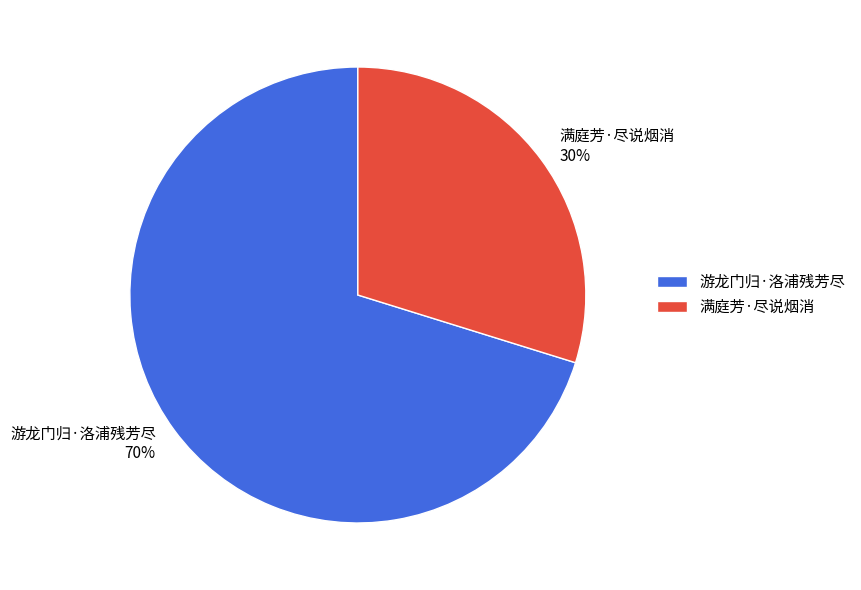

Which slice is the smallest?

满庭芳·尽说烟消